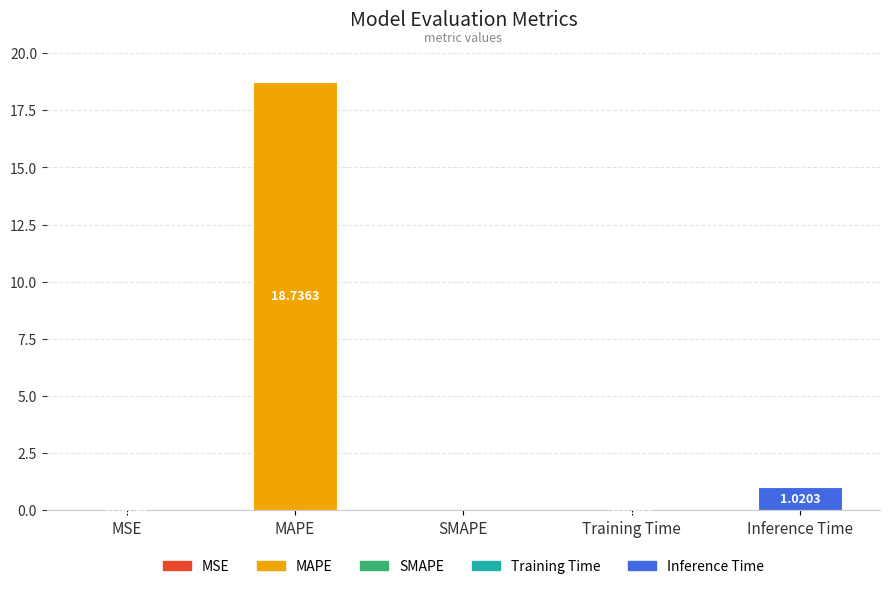

Between MSE and MAPE, which is larger?

MAPE